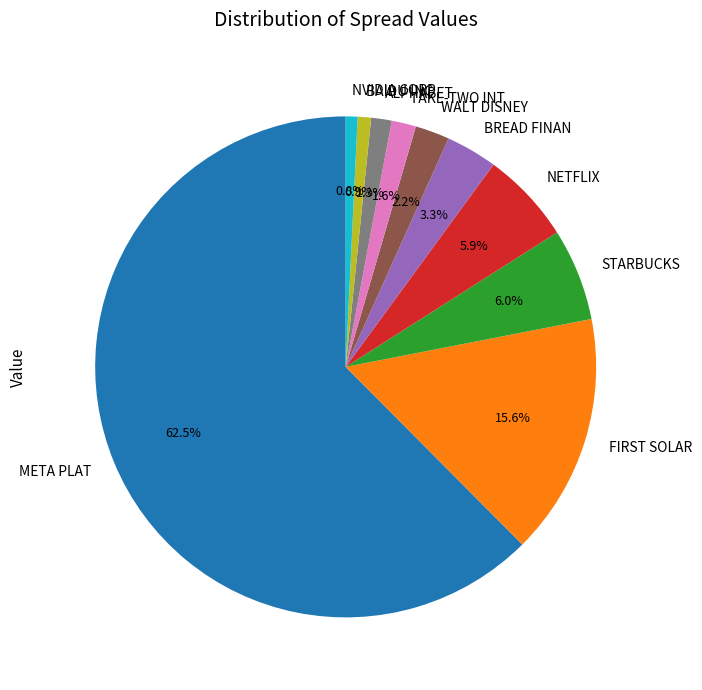

Does META PLAT account for over 50% of the chart?

Yes